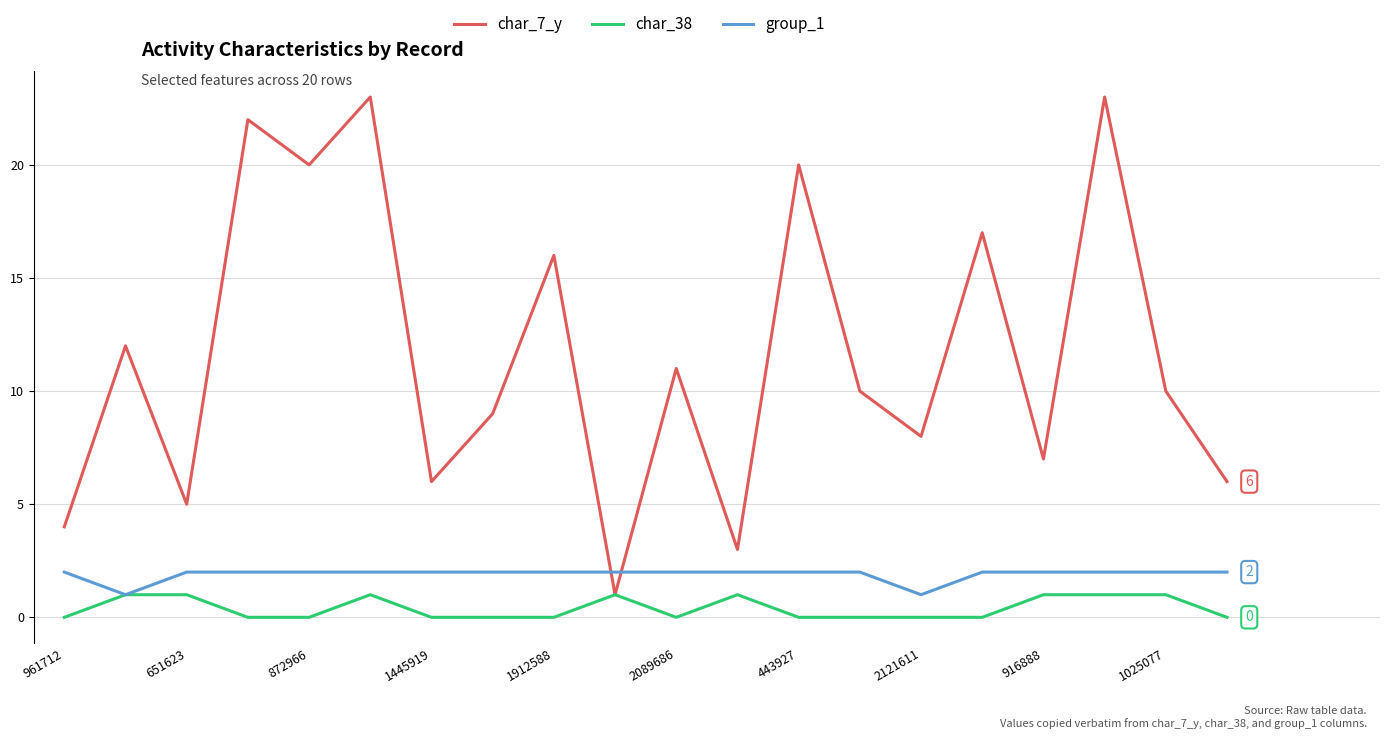

What is the greatest value displayed?

23